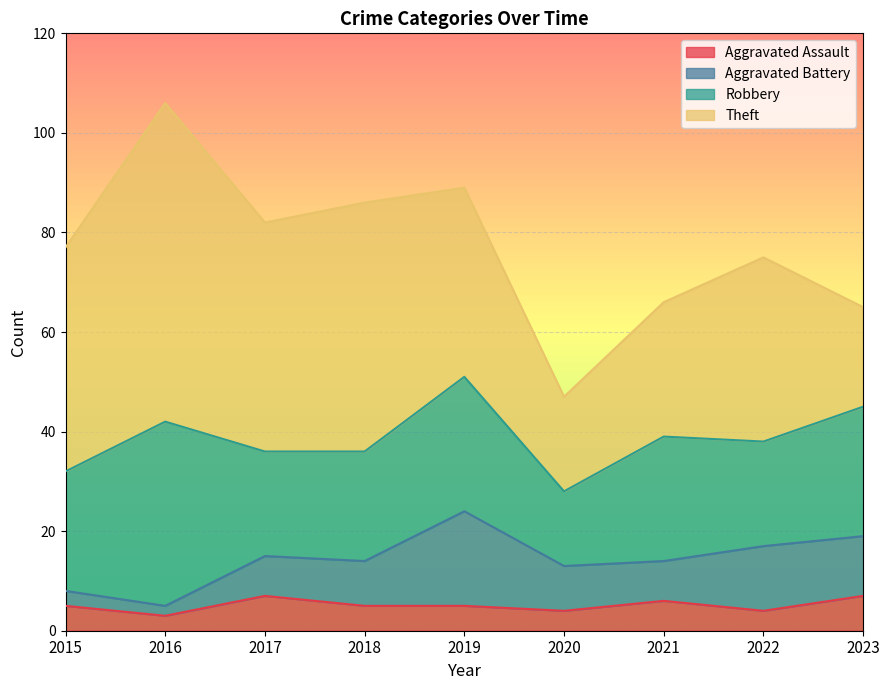

What is the difference between the second highest and second lowest values in the Theft series?

30